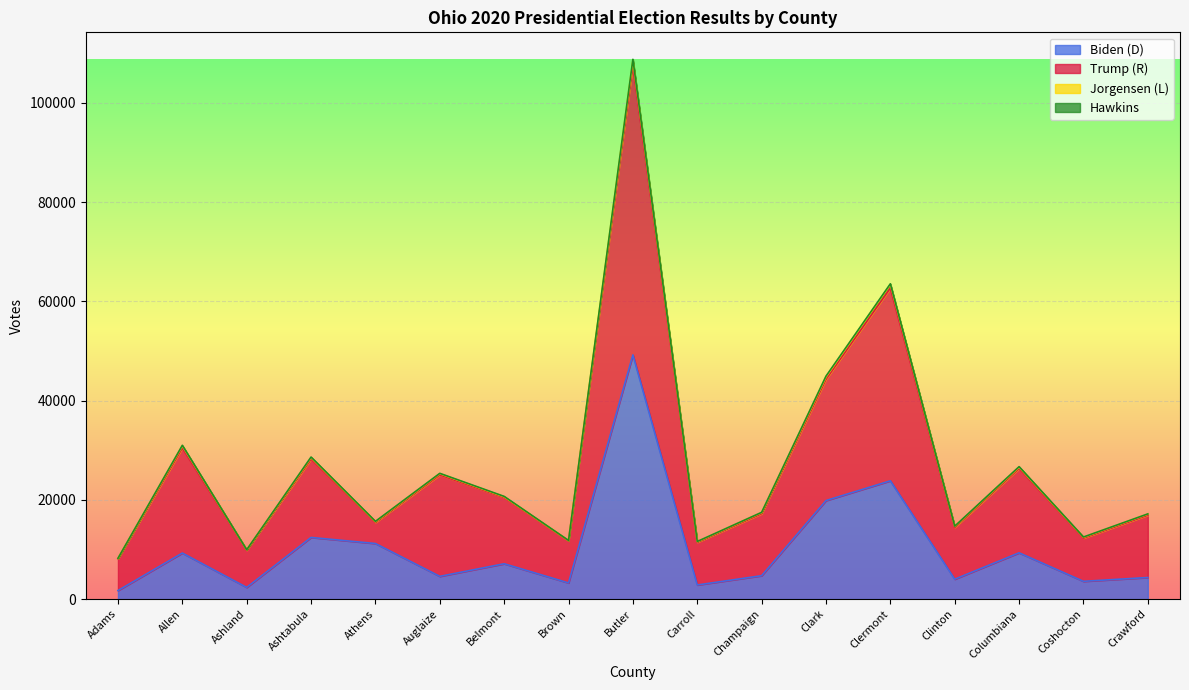

Which category has the highest value in the Biden (D) series?

Butler